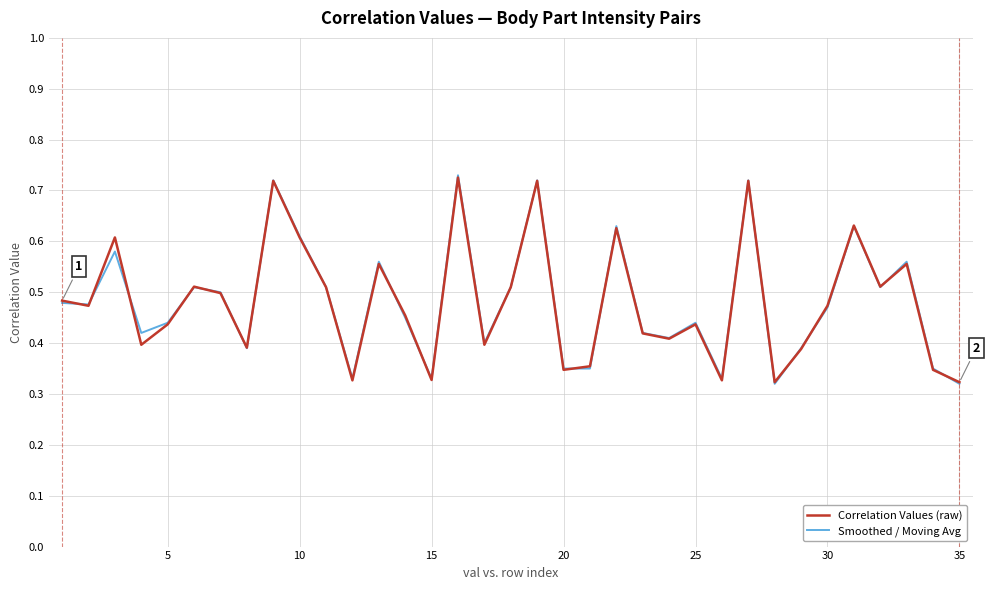

What is the sum of all Correlation Values (raw) values?

16.8